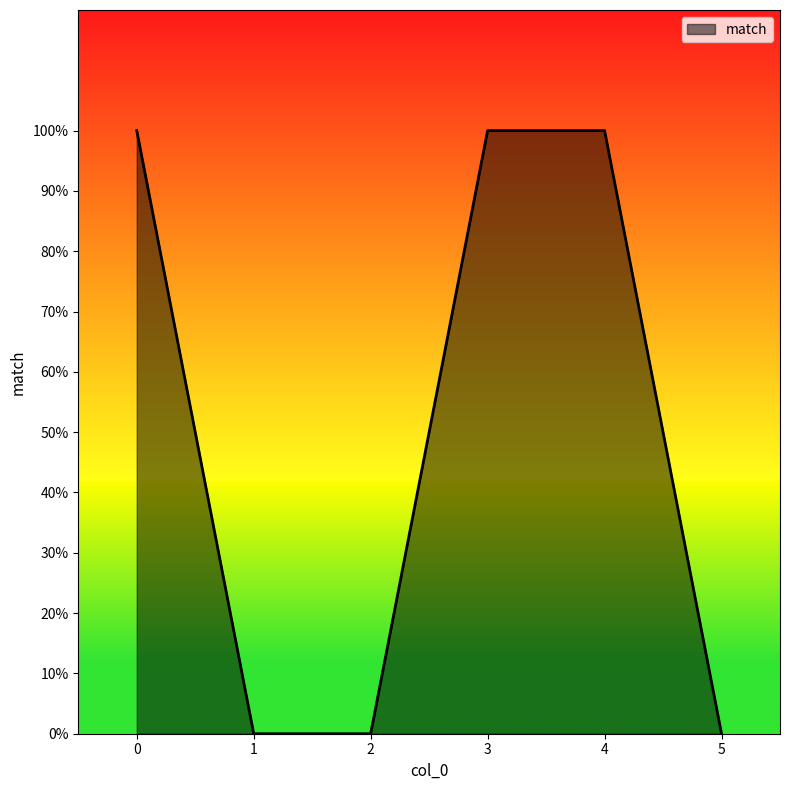

What is the change in value from 0 to 2?

-1